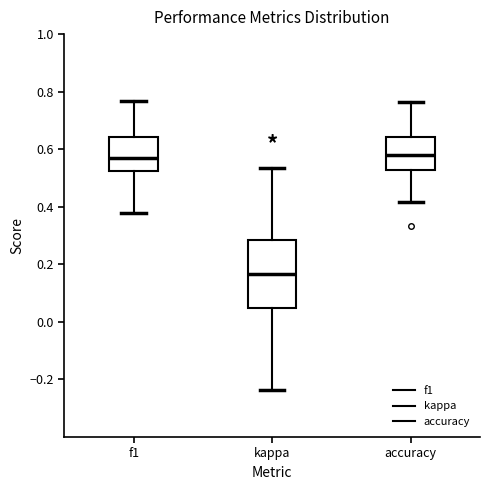

Reading left to right, transcribe this box plot: for each box, give where its median line is, the range the box spans, and where its two whiskers end, as read against the y-axis. The values are not printed on the chart, so give them approximately, as read against the axis.

f1: median 0.58, box 0.52 to 0.64, whiskers 0.38 to 0.76
kappa: median 0.16, box 0.04 to 0.28, whiskers -0.24 to 0.54
accuracy: median 0.58, box 0.52 to 0.64, whiskers 0.42 to 0.76